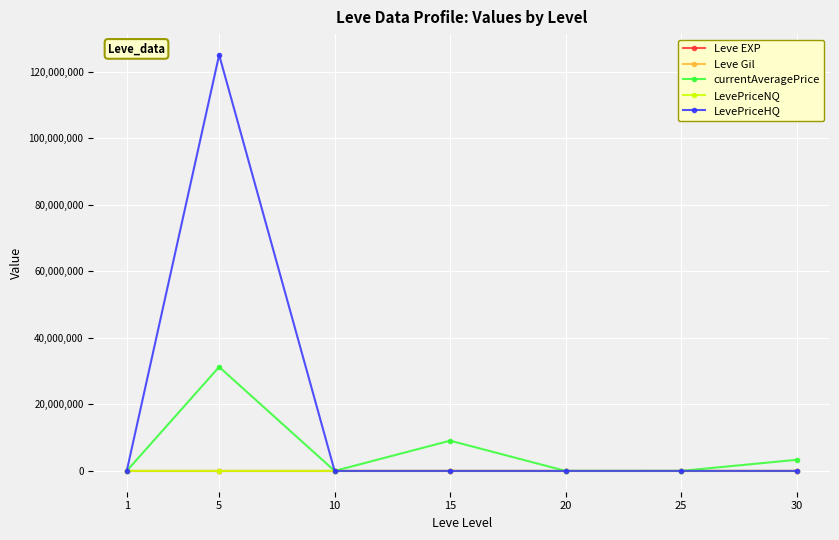

Where is the first local maximum for LevePriceHQ?

5